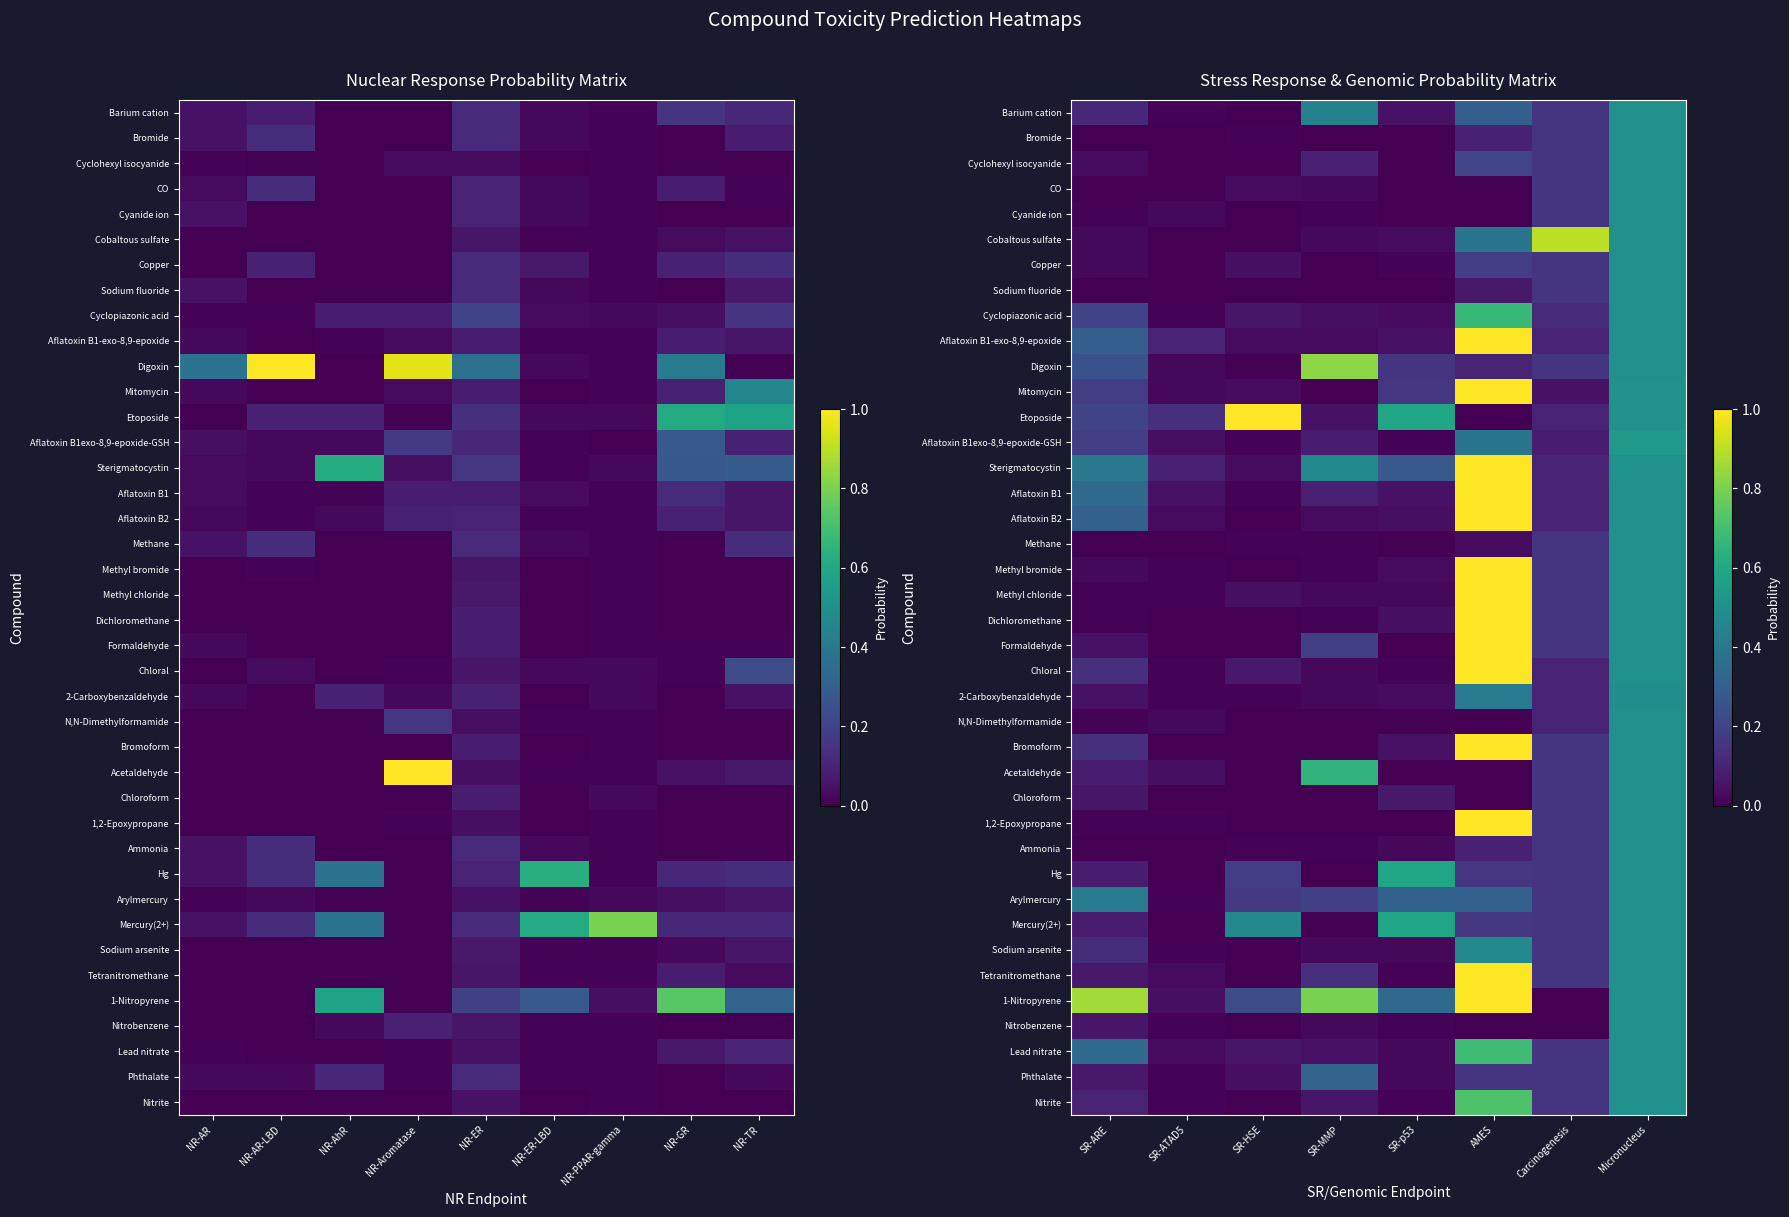

List the series in order of their peak value, lowest first.

2-Carboxybenzaldehyde, Barium cation, Bromide, Cyclohexyl isocyanide, CO, Cyanide ion, Copper, Sodium fluoride, Methane, N,N-Dimethylformamide, Chloroform, Ammonia, Arylmercury, Sodium arsenite, Nitrobenzene, Phthalate, Aflatoxin B1exo-8,9-epoxide-GSH, Hg, Mercury(2+), Acetaldehyde, Cyclopiazonic acid, Lead nitrate, Nitrite, Digoxin, Cobaltous sulfate, Aflatoxin B1-exo-8,9-epoxide, Mitomycin, Etoposide, Sterigmatocystin, Aflatoxin B1, Aflatoxin B2, Methyl bromide, Methyl chloride, Dichloromethane, Formaldehyde, Chloral, Bromoform, 1,2-Epoxypropane, Tetranitromethane, 1-Nitropyrene